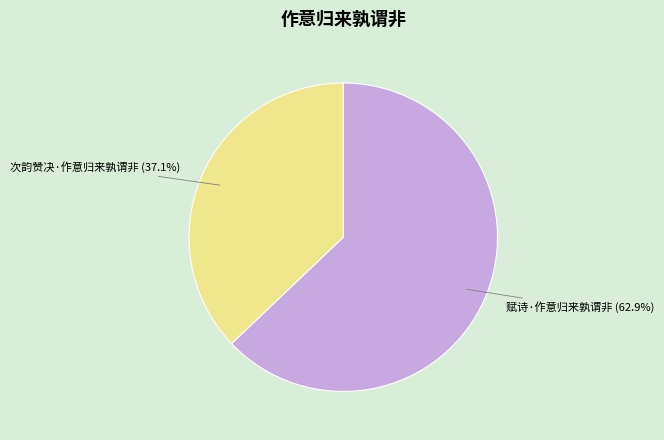

Do 次韵赞决·作意归来孰谓非 and 赋诗·作意归来孰谓非 together represent more than half of the pie?

Yes